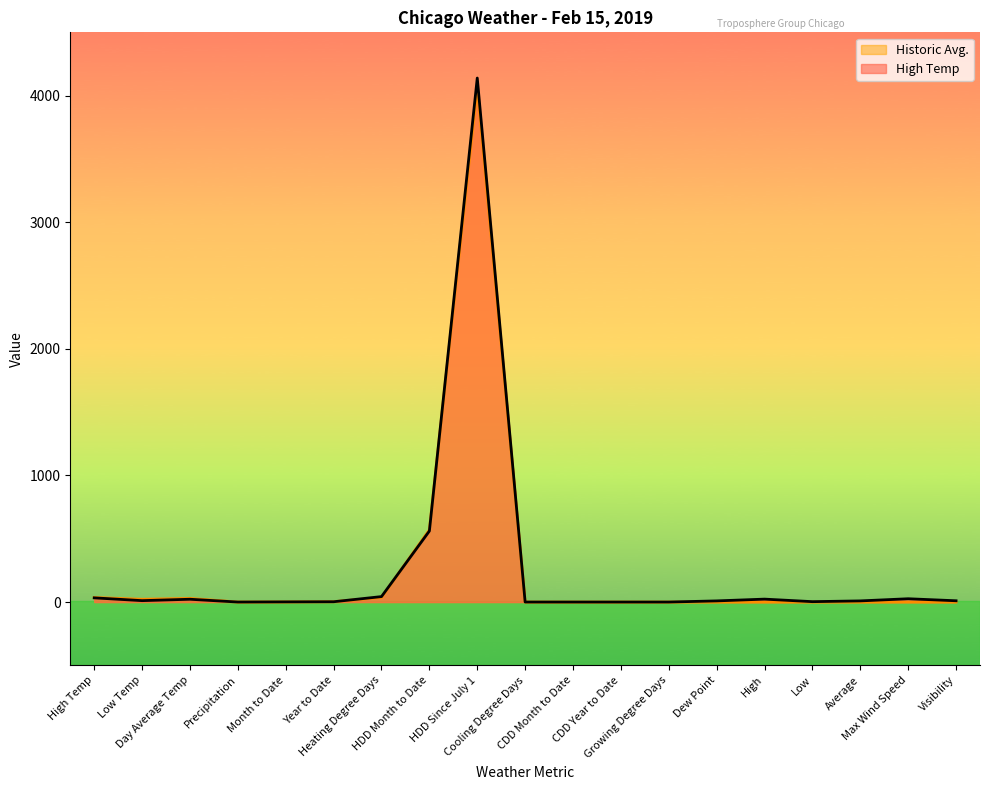

Which series changed the most between Year to Date and Visibility?

High Temp